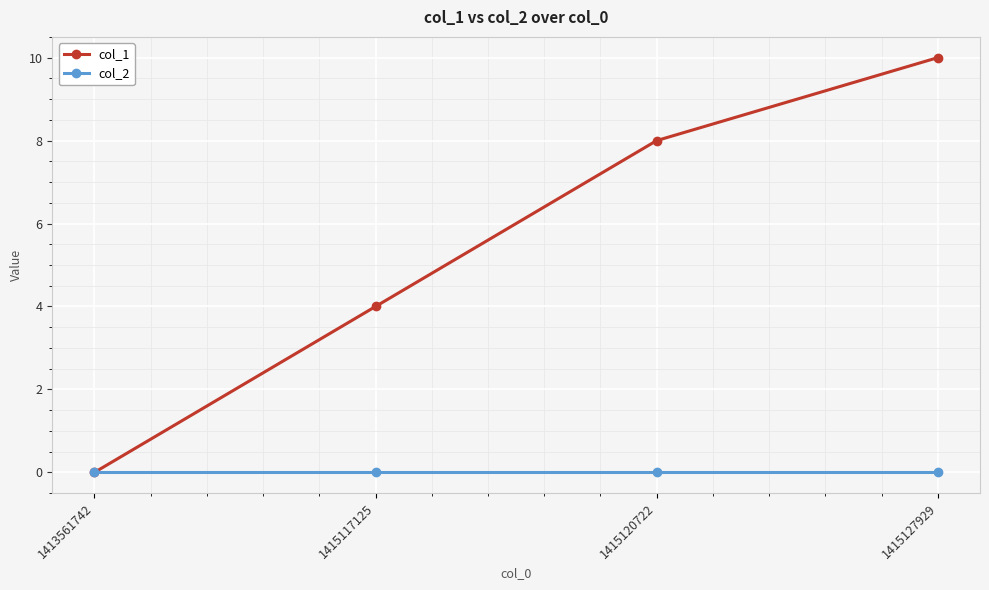

Which category has the lowest value in the col_1 series?

1413561742